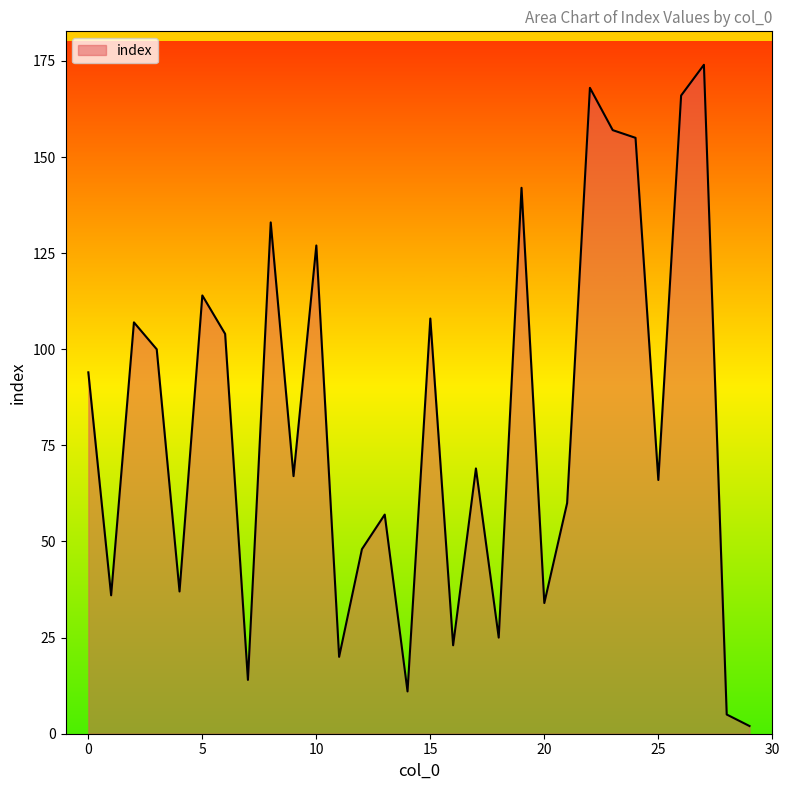

True or false: the data has more than 0 interior local peaks.

True